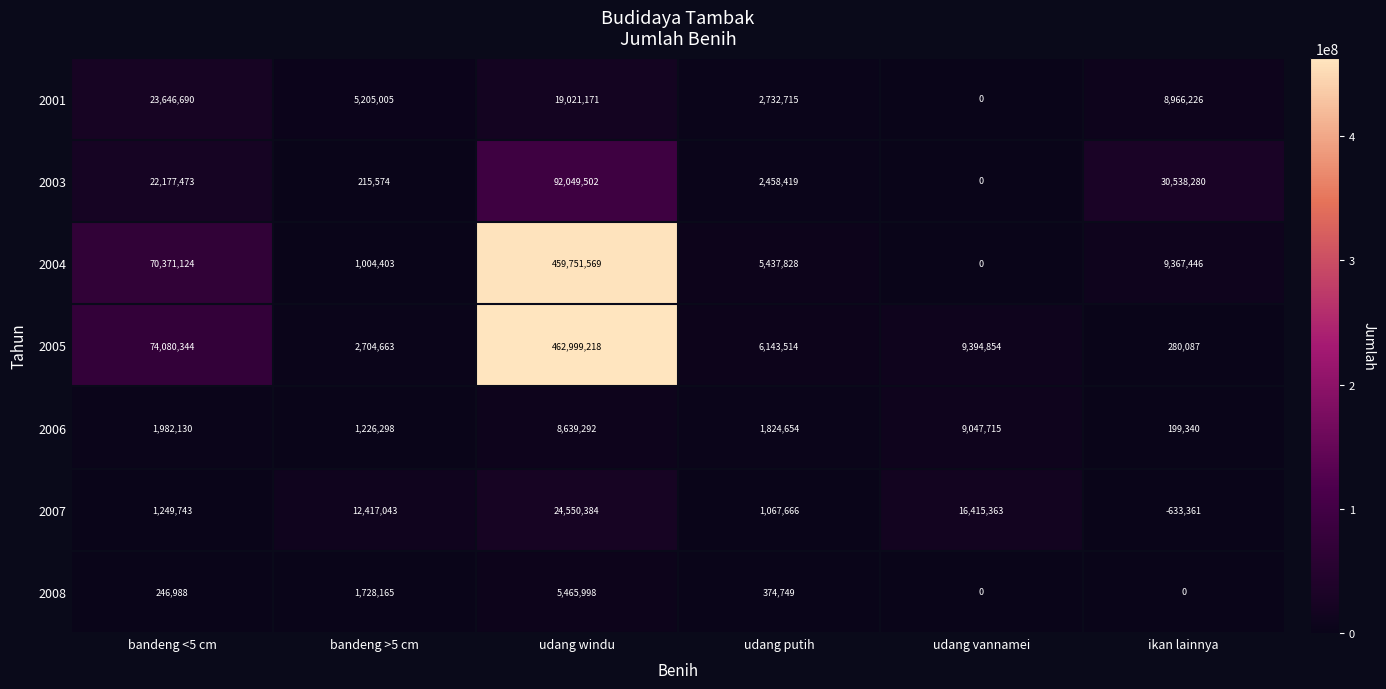

Count the number of data series in this chart.

7